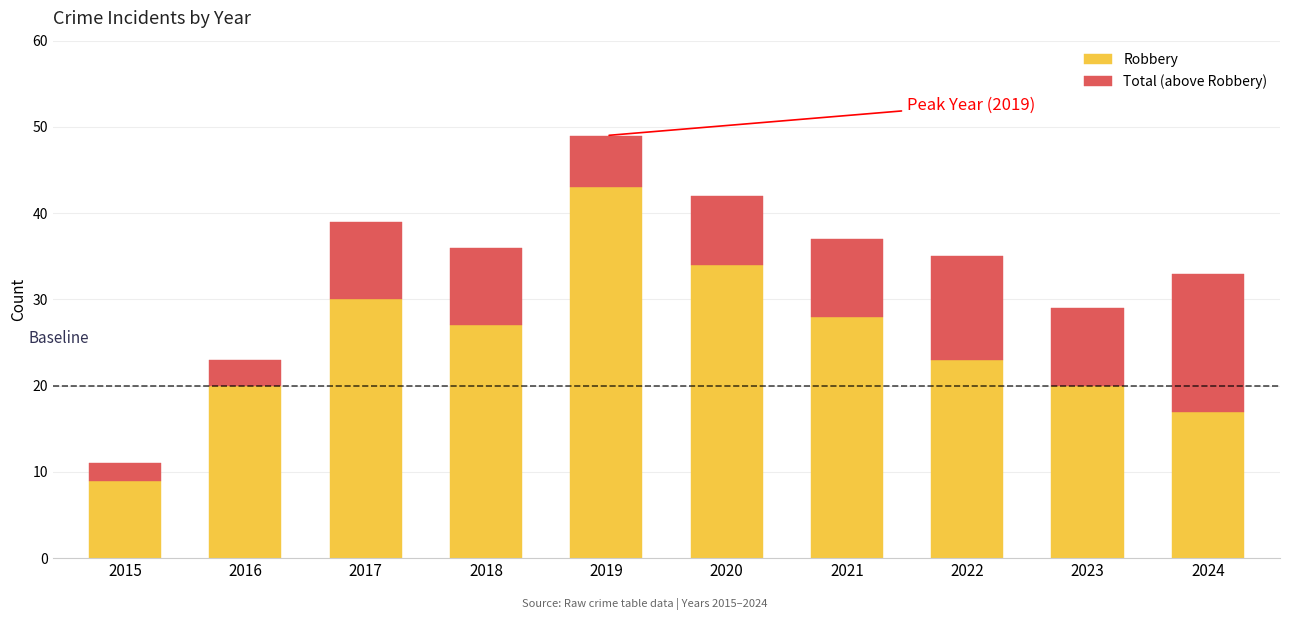

Reading left to right, transcribe the values for Robbery.

2015=9	2016=20	2017=30	2018=27	2019=43	2020=34	2021=28	2022=23	2023=20	2024=17